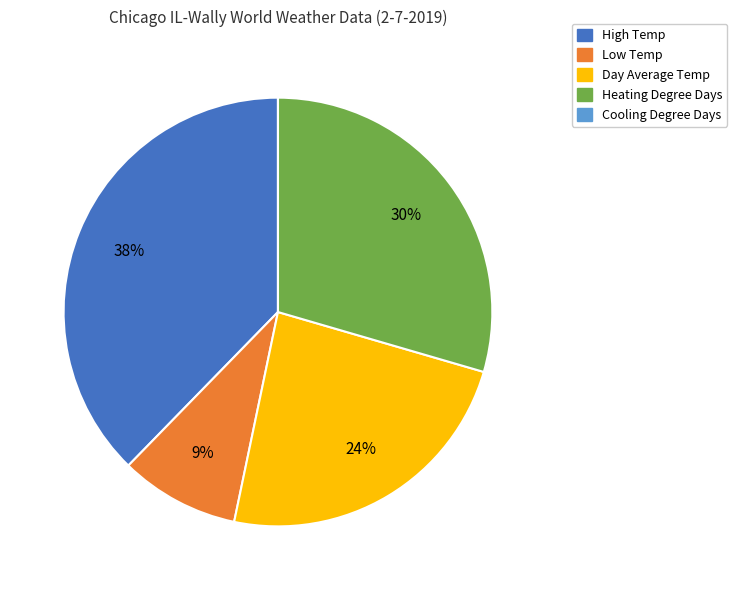

Combined, do Heating Degree Days and Low Temp account for over 50%?

No